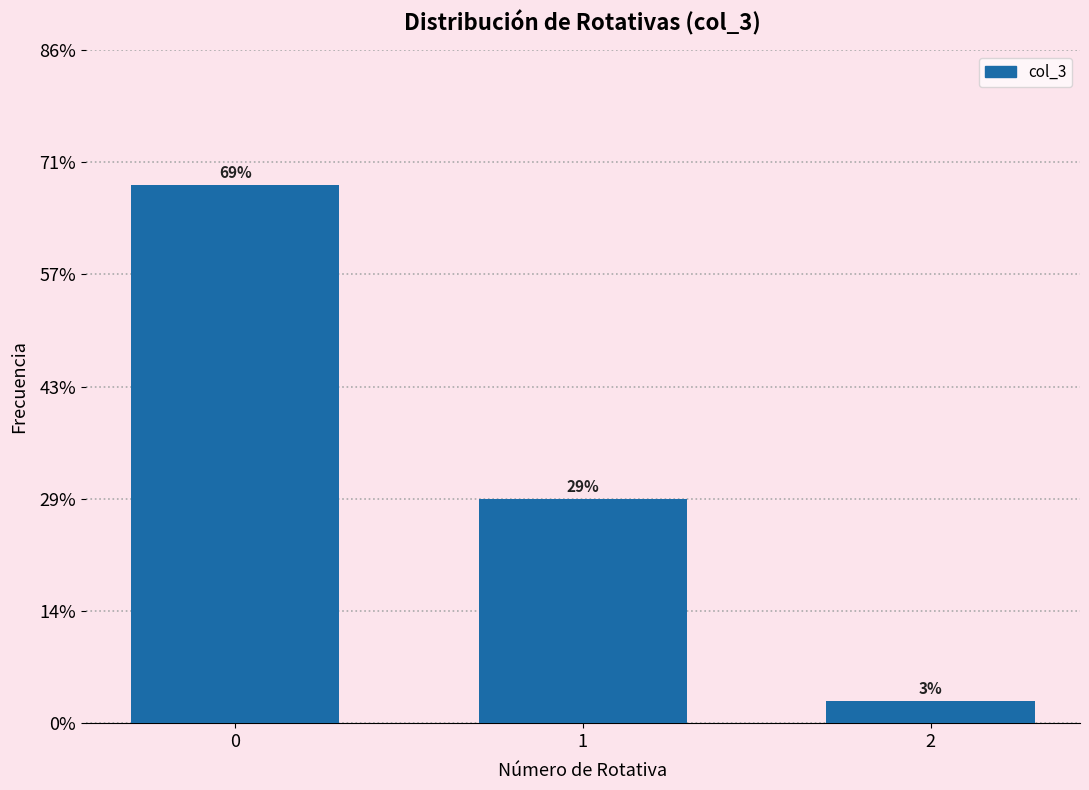

Does the chart contain any negative values?

No